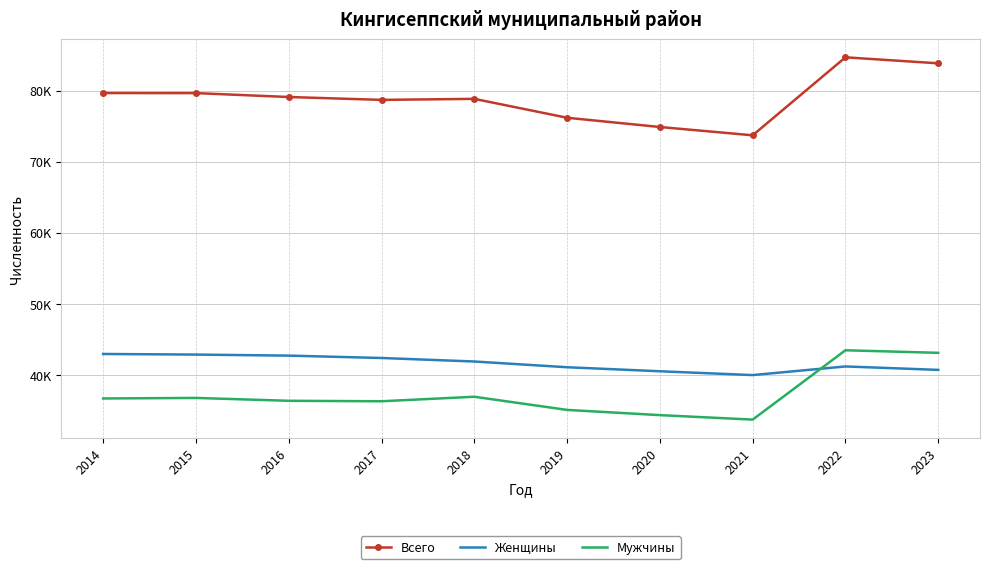

How many intersections are there between Мужчины and Женщины?

1